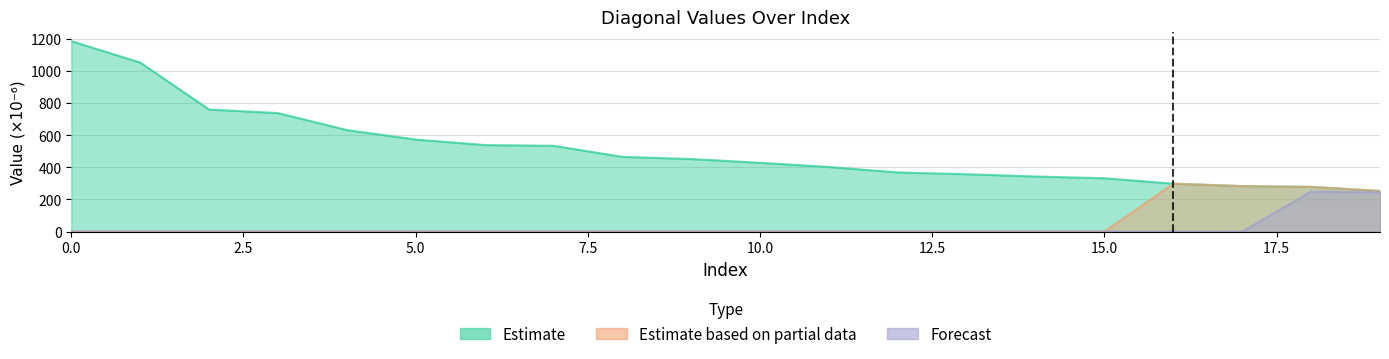

What is the sum of all Estimate based on partial data values?

1112.7